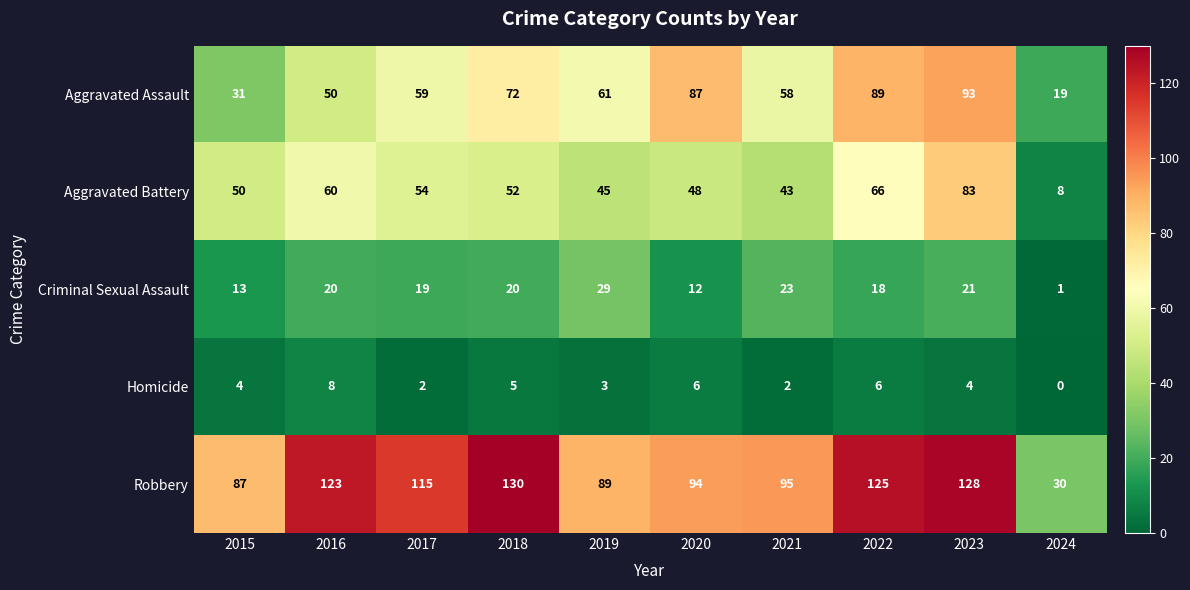

What is the approximate value of Aggravated Assault at 2020, to the nearest 5?

85